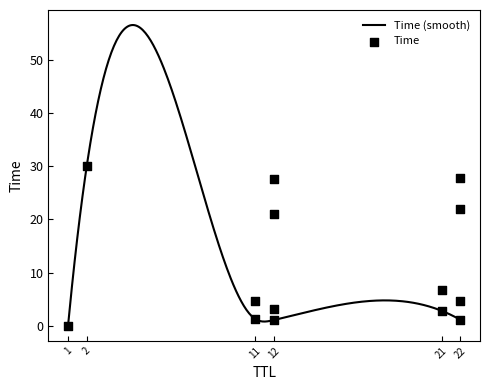

What is the change in value from 21 to 12?

+20.8